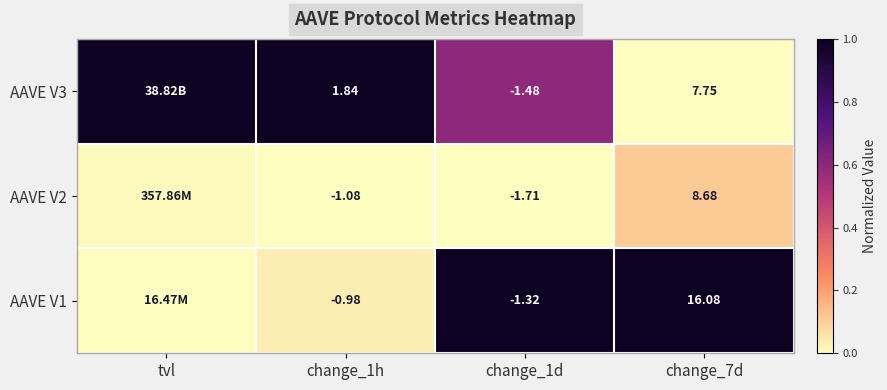

Is the value of AAVE V3 at change_7d greater than the value of AAVE V1 at change_7d?

No